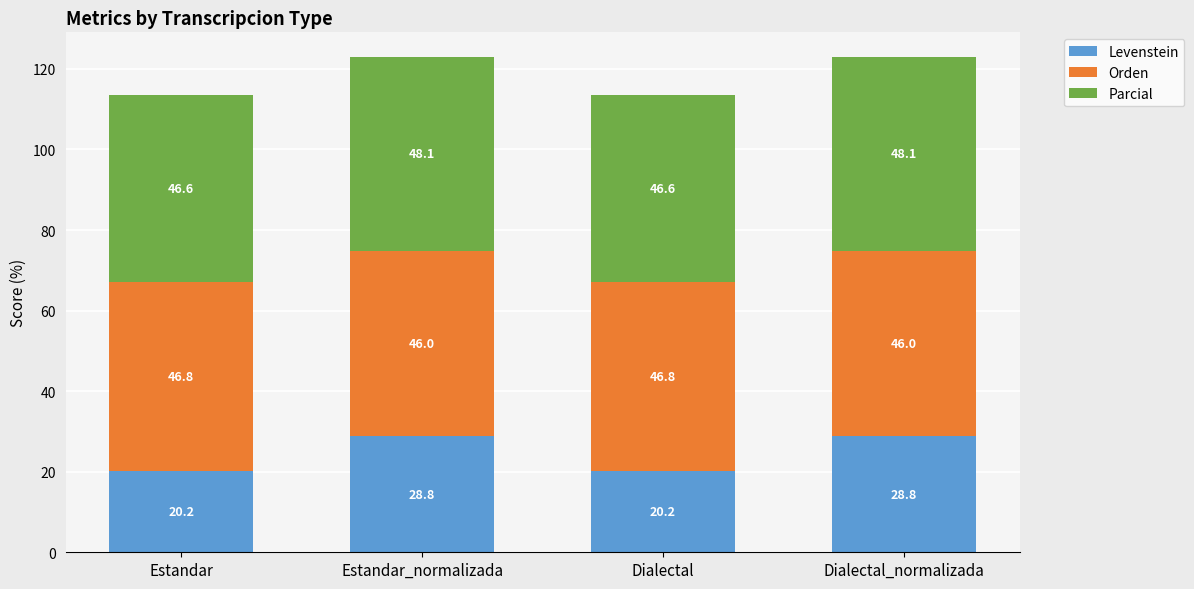

At which label does Levenstein first exceed 28?

Estandar_normalizada